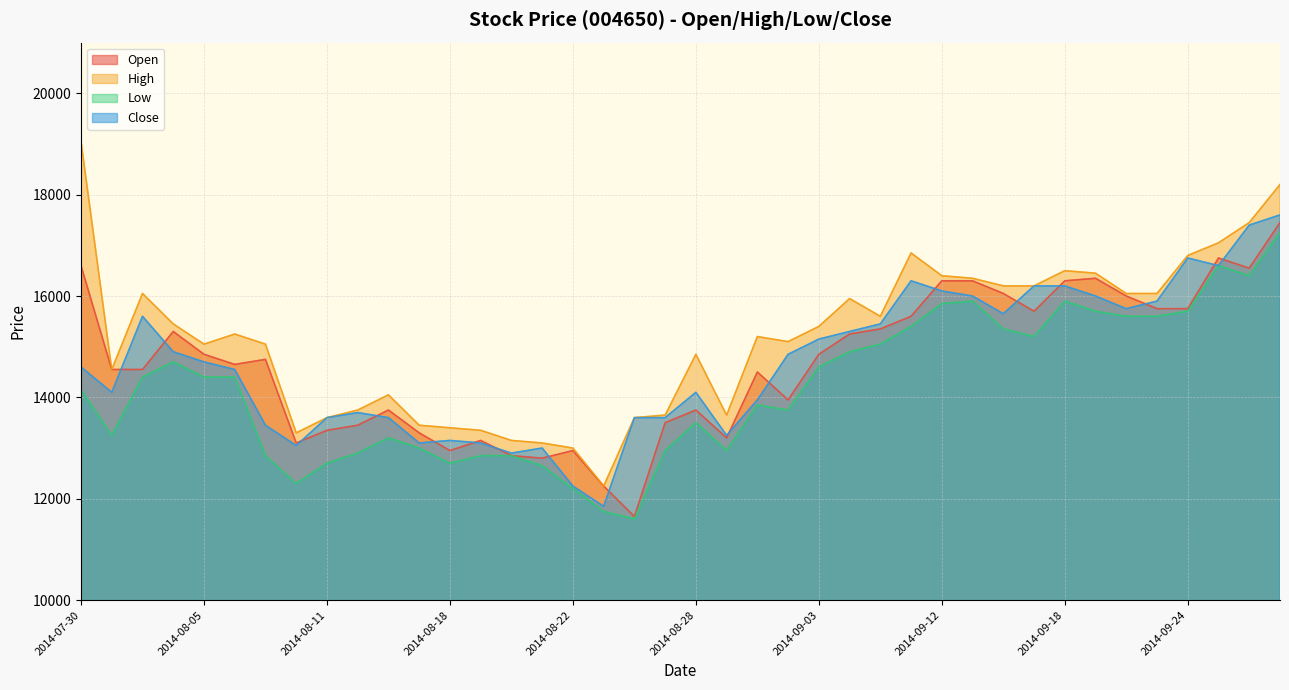

True or false: Low and Close intersect in this chart.

False